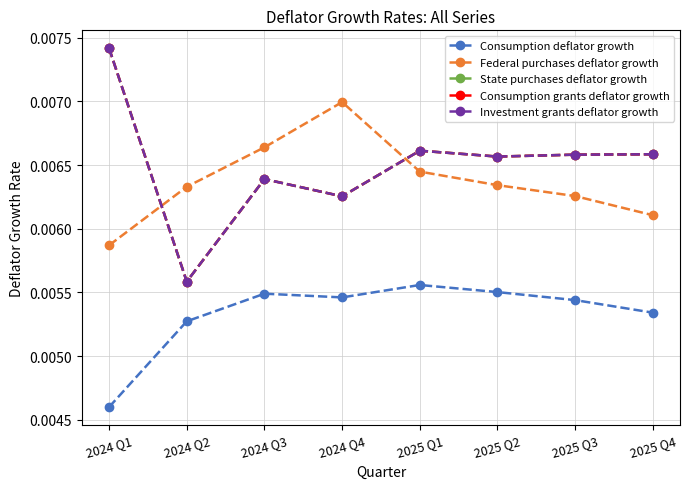

Does the chart have visible grid lines?

Yes